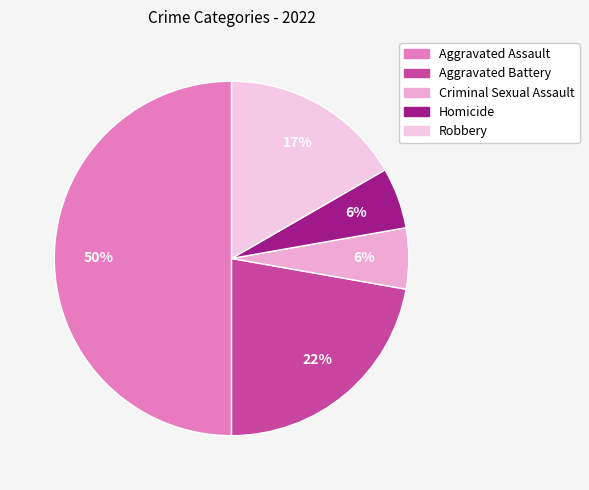

To the nearest percent, what is the average slice percentage?

20%